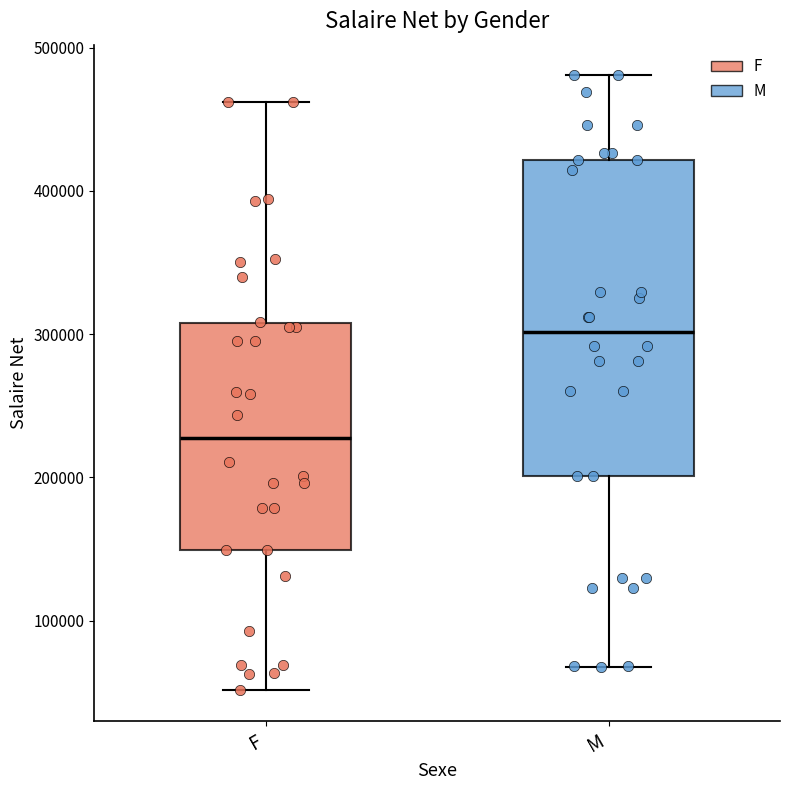

Reading left to right, transcribe this box plot: for each box, give where its median line is, the range the box spans, and where its two whiskers end, as read against the y-axis. The values are not printed on the chart, so give them approximately, as read against the axis.

F: median 230000, box 150000 to 310000, whiskers 50000 to 460000
M: median 300000, box 200000 to 420000, whiskers 70000 to 480000